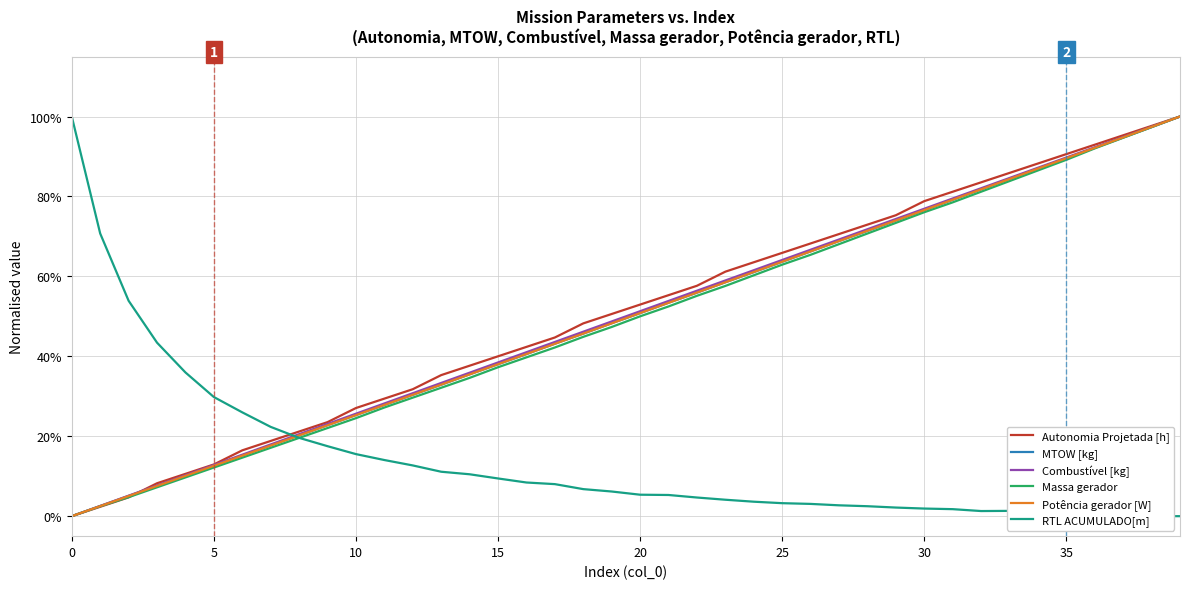

Is this an area chart (filled region under the line)?

No